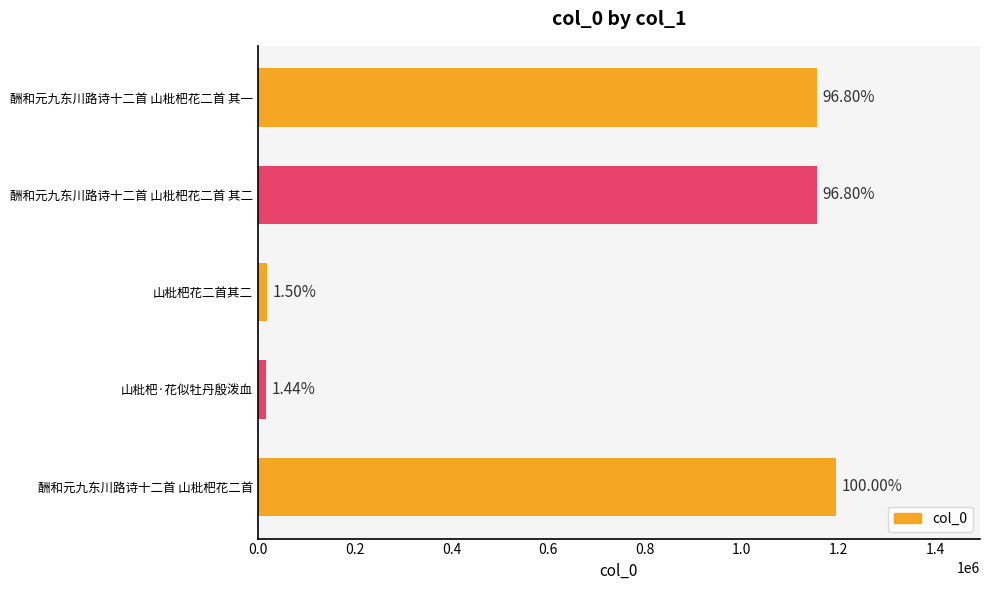

Does the chart contain any negative values?

No